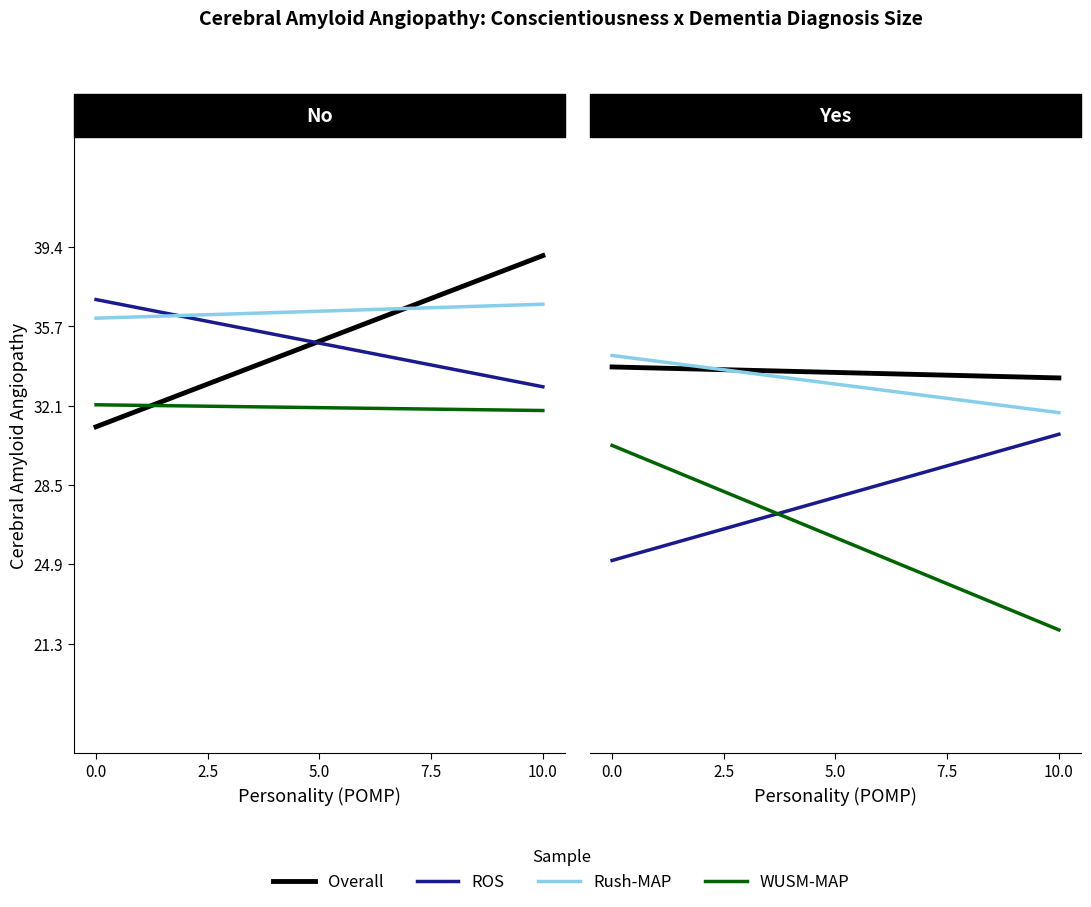

How many Rush-MAP values are between 31 and 34?

1